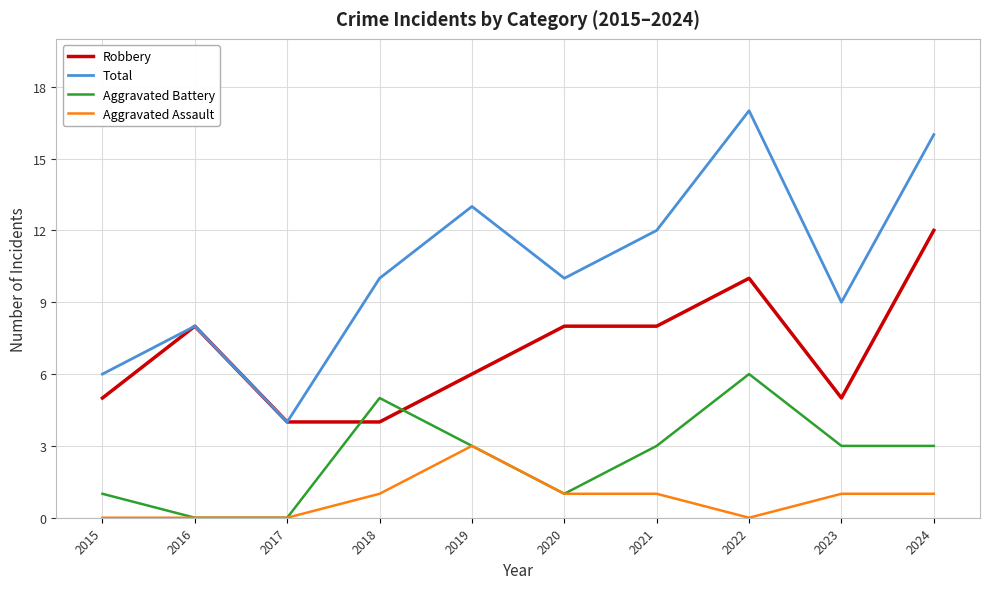

The value of Total at 2024 is 16. True or false?

True